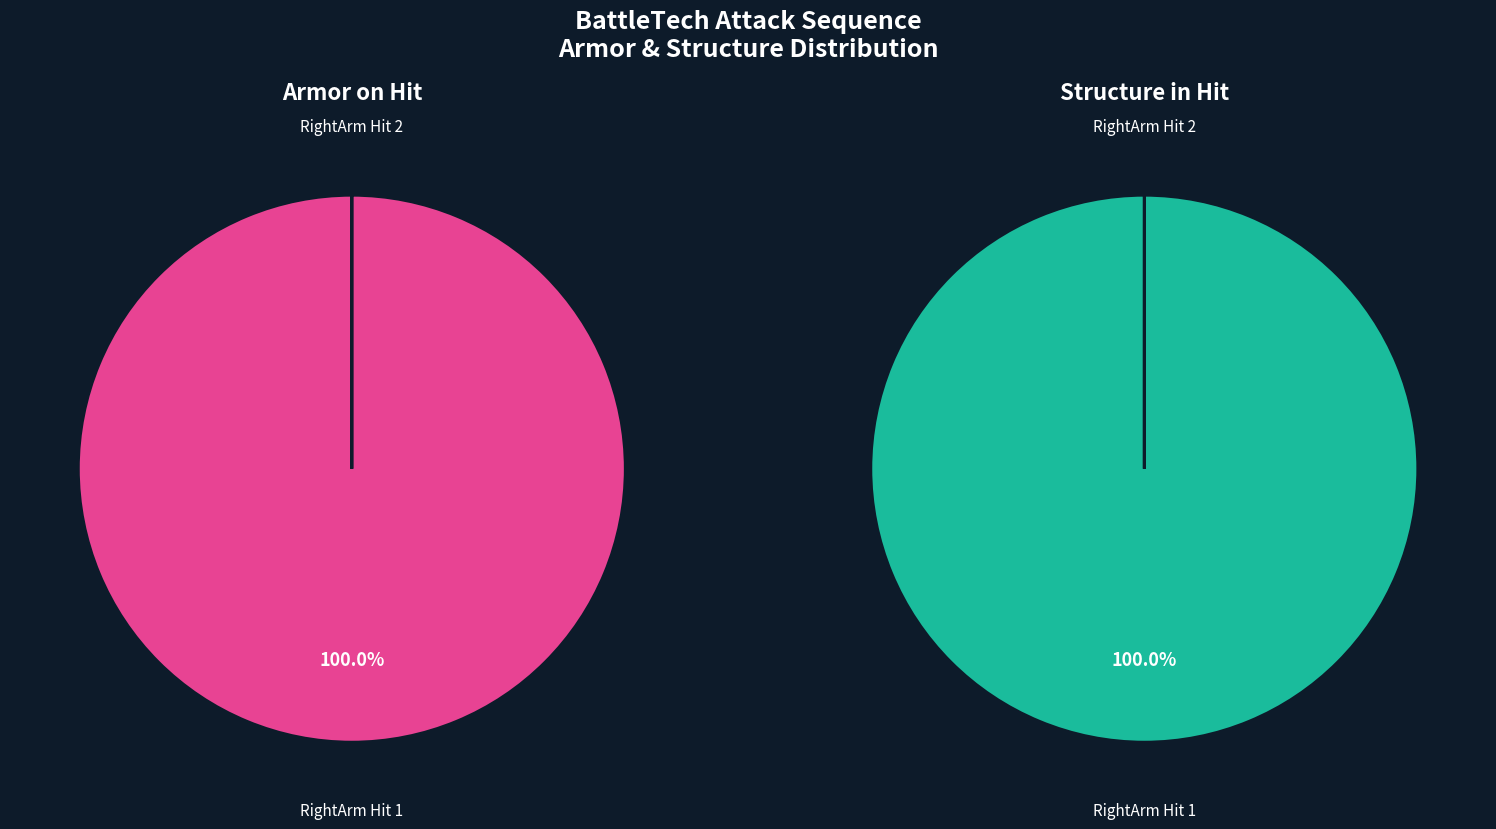

How many slices are in this pie chart?

2